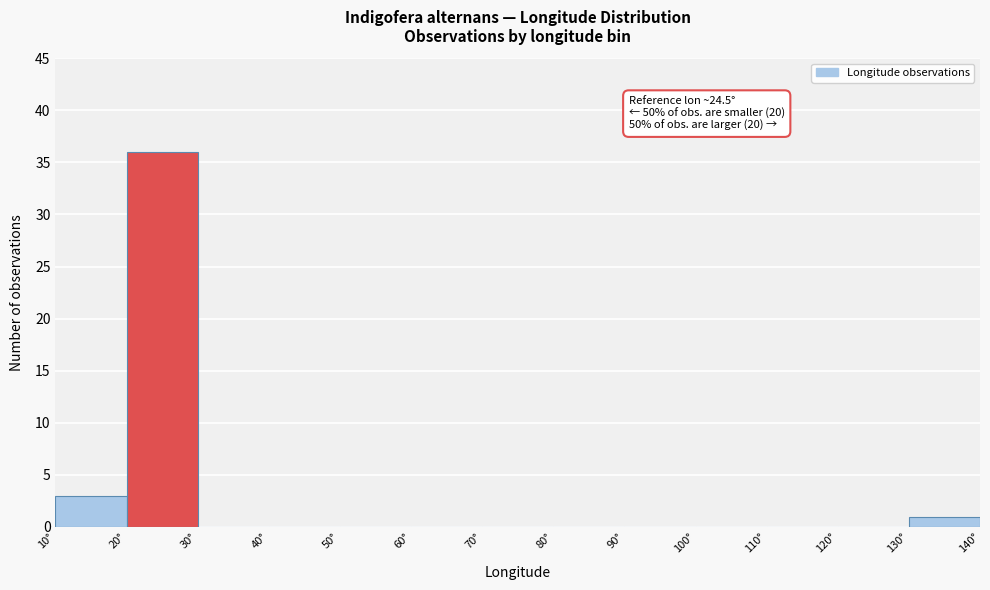

Over which range of the x-axis is the bar tallest?

20 to 30